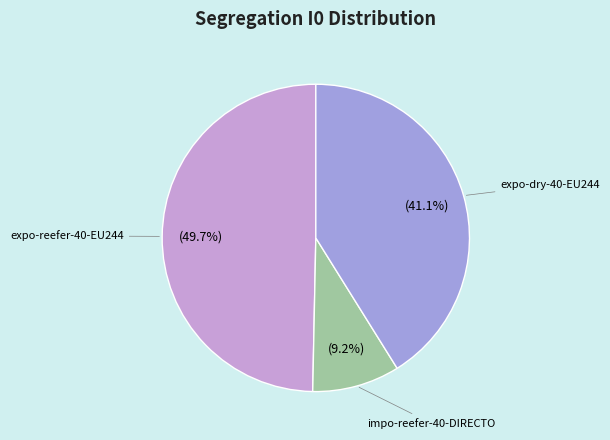

Is there any slice that represents more than half of the pie?

No